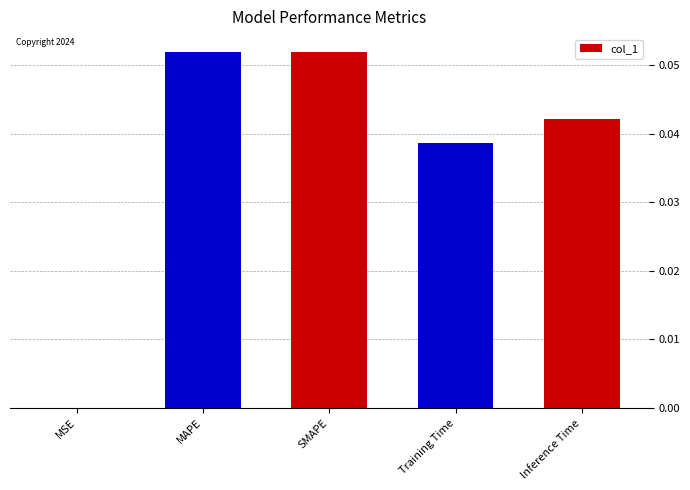

True or false: the data shows 0.1 at Inference Time.

False